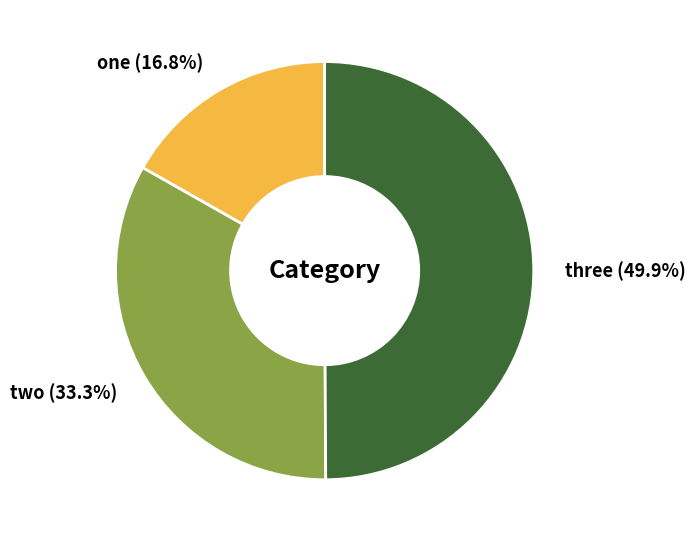

Count the number of slices in the pie.

3